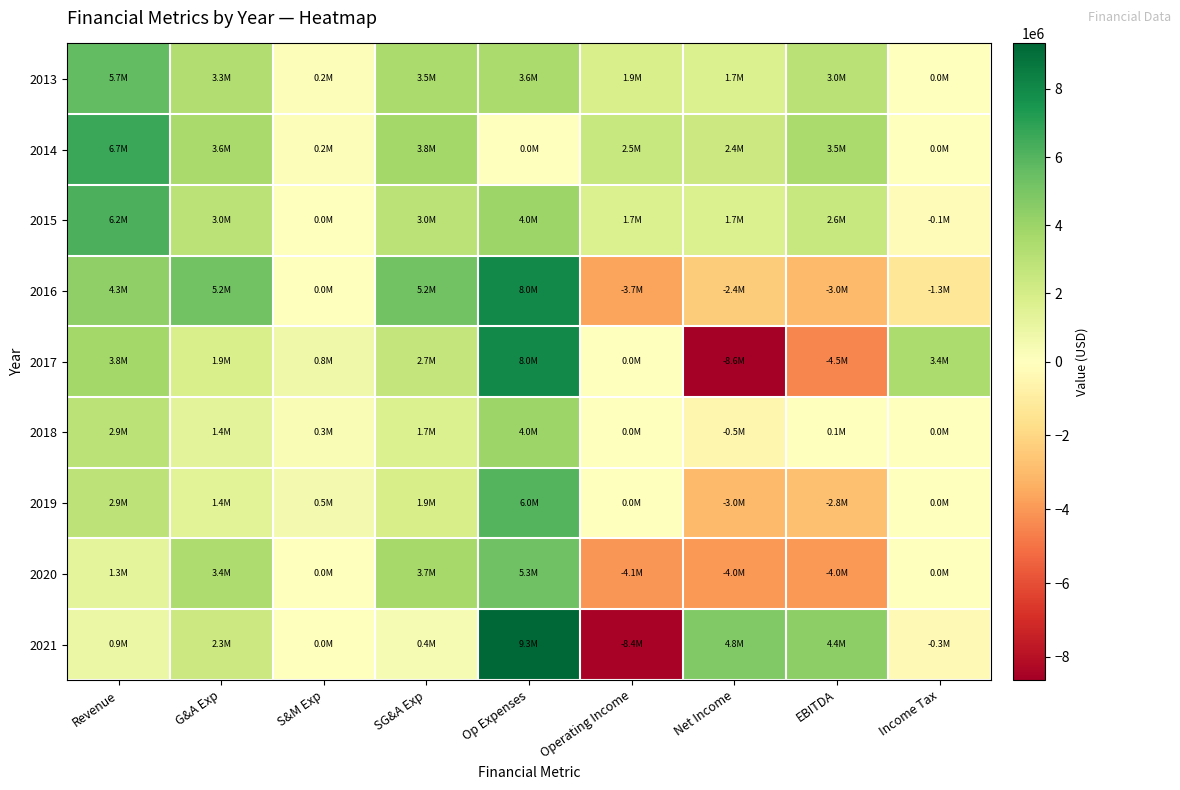

Reading right to left, what are all the values shown in this chart?

2013: Income Tax=0	EBITDA=3034991	Net Income=1731268	Operating Income=1856180	Op Expenses=3552596	SG&A Exp=3545708	S&M Exp=216742	G&A Exp=3328966	Revenue=5682065
2014: Income Tax=0	EBITDA=3520155	Net Income=2382464	Operating Income=2546333	Op Expenses=0	SG&A Exp=3751601	S&M Exp=177671	G&A Exp=3573930	Revenue=6664366
2015: Income Tax=-146555	EBITDA=2550173	Net Income=1731777	Operating Income=1725087	Op Expenses=4000000	SG&A Exp=2987241	S&M Exp=0	G&A Exp=2987241	Revenue=6243456
2016: Income Tax=-1310959	EBITDA=-3014635	Net Income=-2370390	Operating Income=-3681349	Op Expenses=8000000	SG&A Exp=5247676	S&M Exp=0	G&A Exp=5247676	Revenue=4305235
2017: Income Tax=3431536	EBITDA=-4486085	Net Income=-8627179	Operating Income=0	Op Expenses=8000000	SG&A Exp=2650098	S&M Exp=762268	G&A Exp=1887830	Revenue=3777868
2018: Income Tax=0	EBITDA=60915	Net Income=-472159	Operating Income=0	Op Expenses=4000000	SG&A Exp=1697159	S&M Exp=323030	G&A Exp=1374129	Revenue=2924726
2019: Income Tax=0	EBITDA=-2798957	Net Income=-3004878	Operating Income=0	Op Expenses=6000000	SG&A Exp=1924809	S&M Exp=515488	G&A Exp=1409321	Revenue=2889648
2020: Income Tax=0	EBITDA=-4024439	Net Income=-4042771	Operating Income=-4052010	Op Expenses=5315612	SG&A Exp=3717268	S&M Exp=0	G&A Exp=3366034	Revenue=1263602
2021: Income Tax=-326178	EBITDA=4435076	Net Income=4759218	Operating Income=-8432379	Op Expenses=9331320	SG&A Exp=417963	S&M Exp=0	G&A Exp=2341177	Revenue=898941